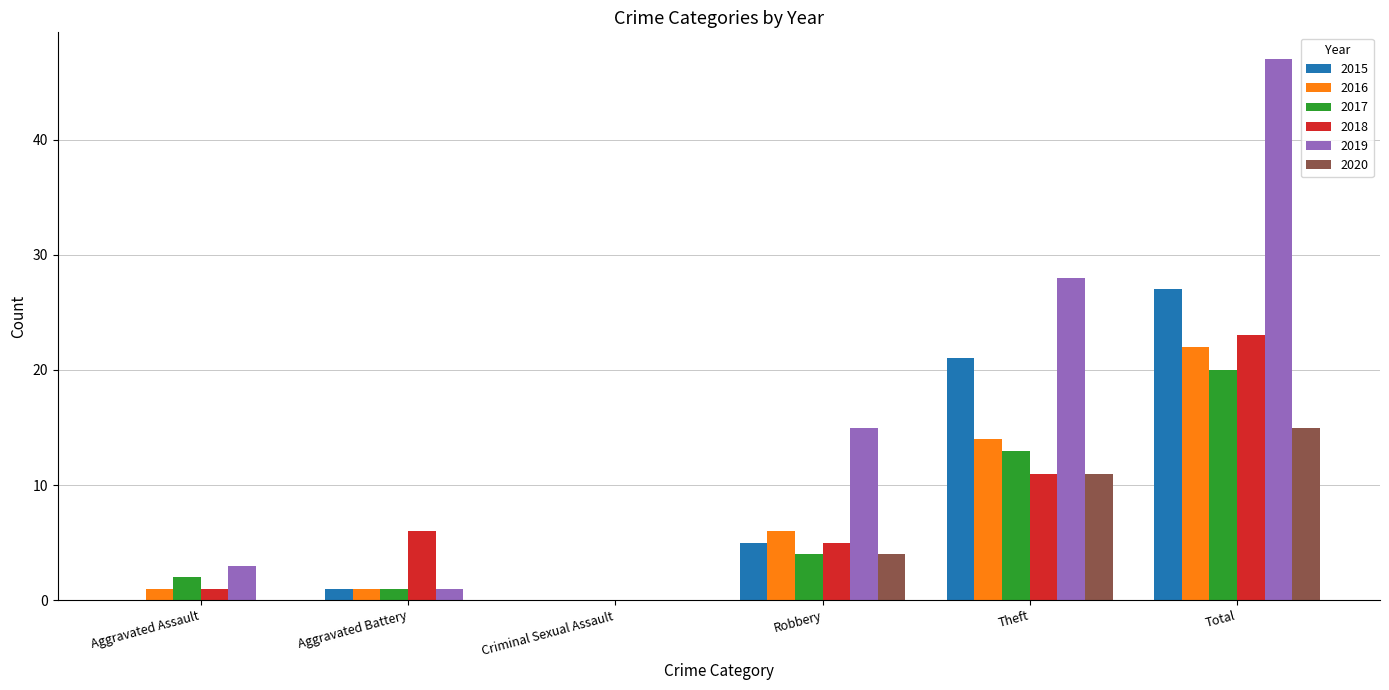

Are the bars horizontal?

No